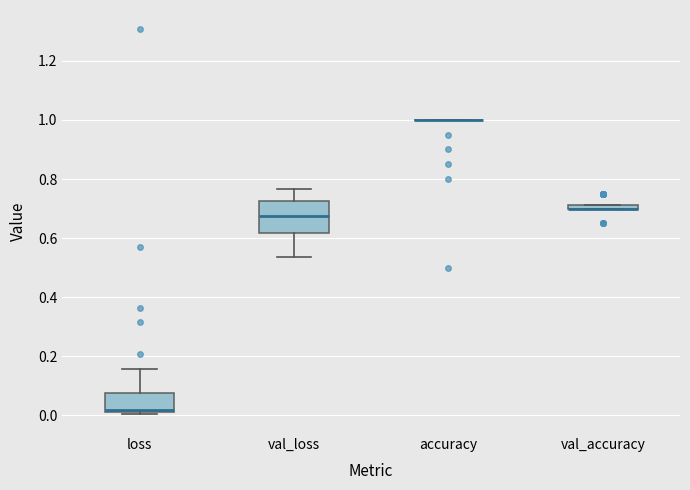

Where is the lower edge of the box for val_accuracy on the y-axis? The values are not printed on the chart, so give them approximately, as read against the axis.

0.70